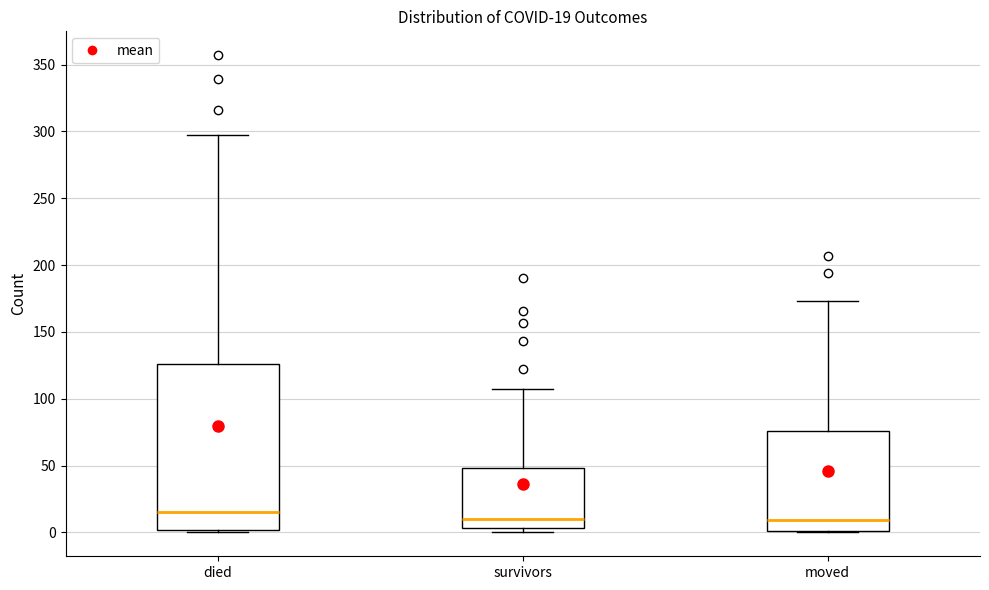

Comparing the boxes themselves (not the whiskers), which one is the tallest?

died